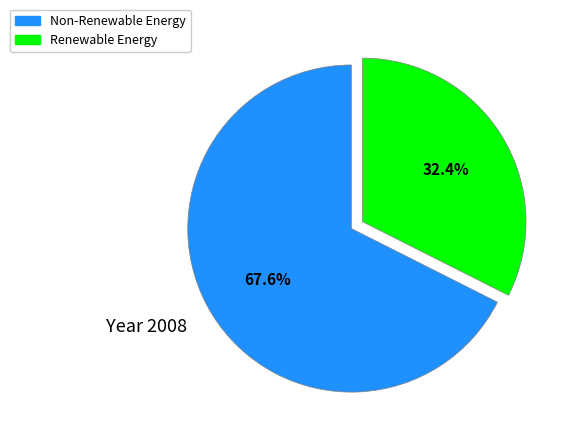

Is there a majority slice in this chart?

Yes